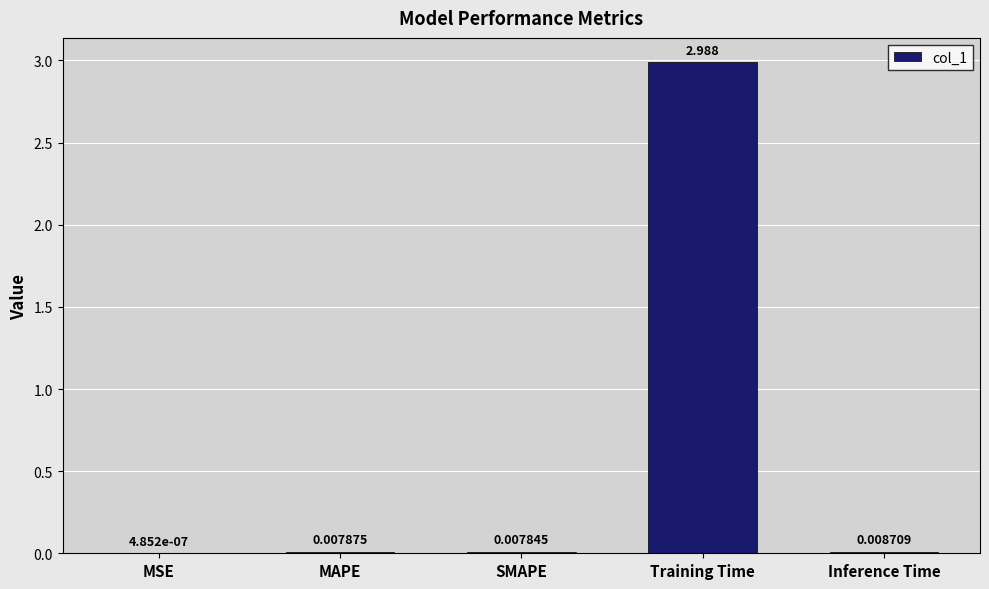

Which has a higher value, Training Time or MSE?

Training Time